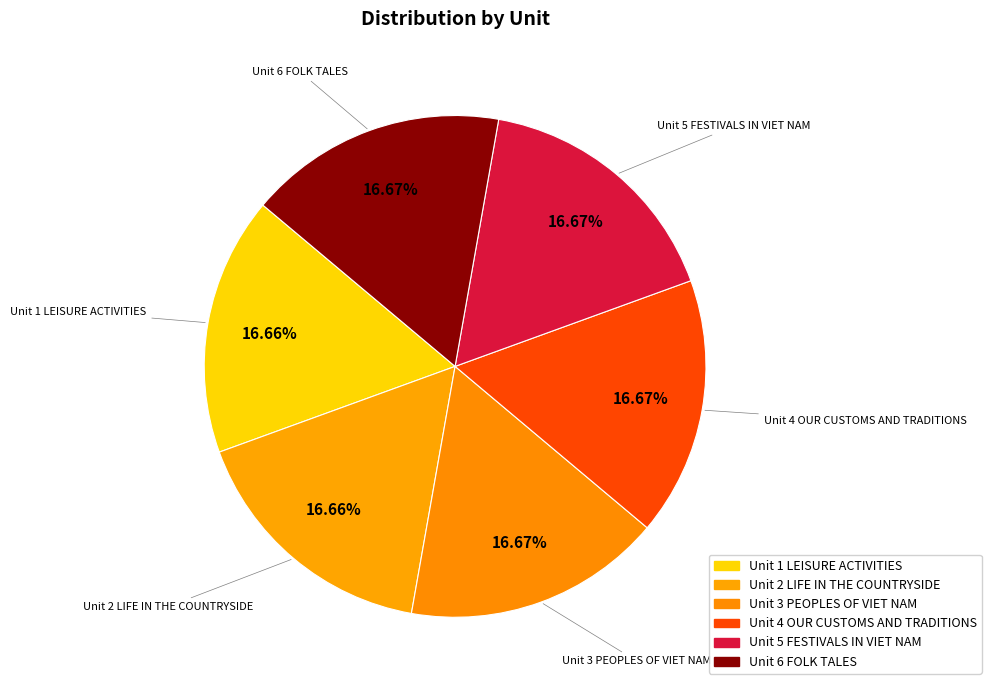

How many segments does this pie chart have?

6